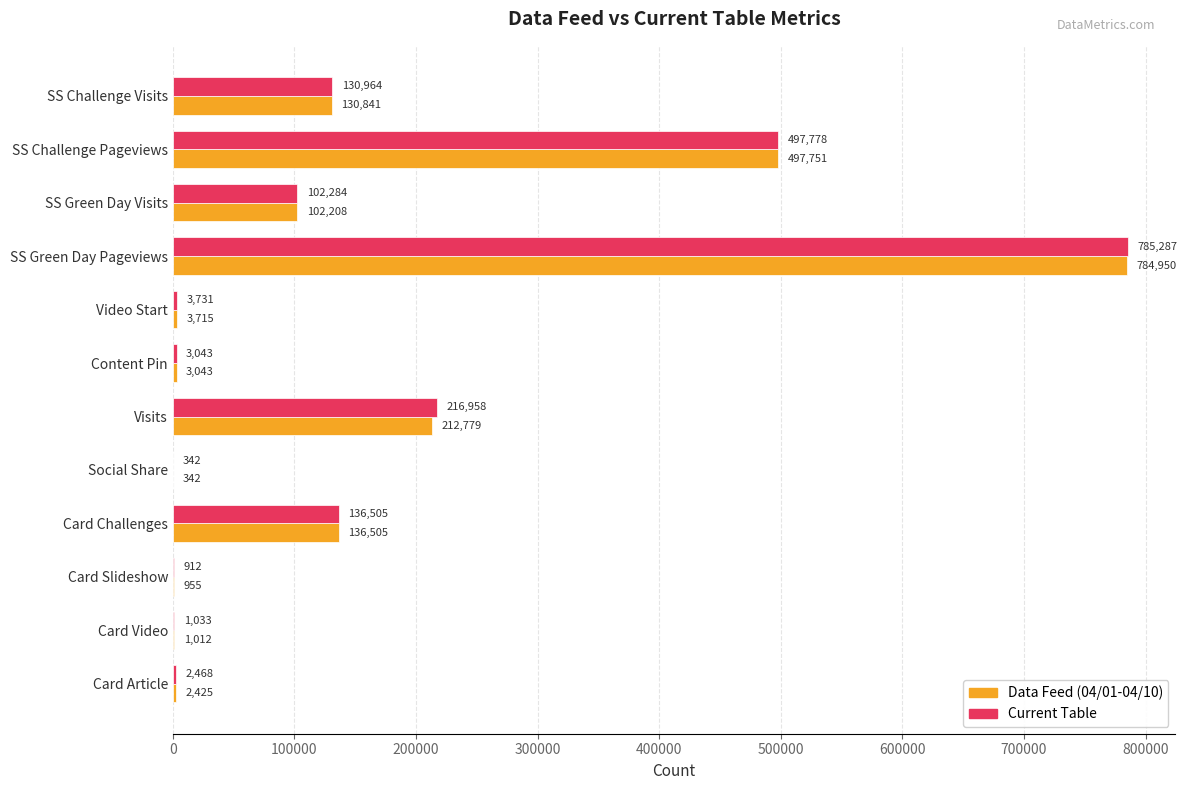

Which series has the largest total across all categories?

Current Table